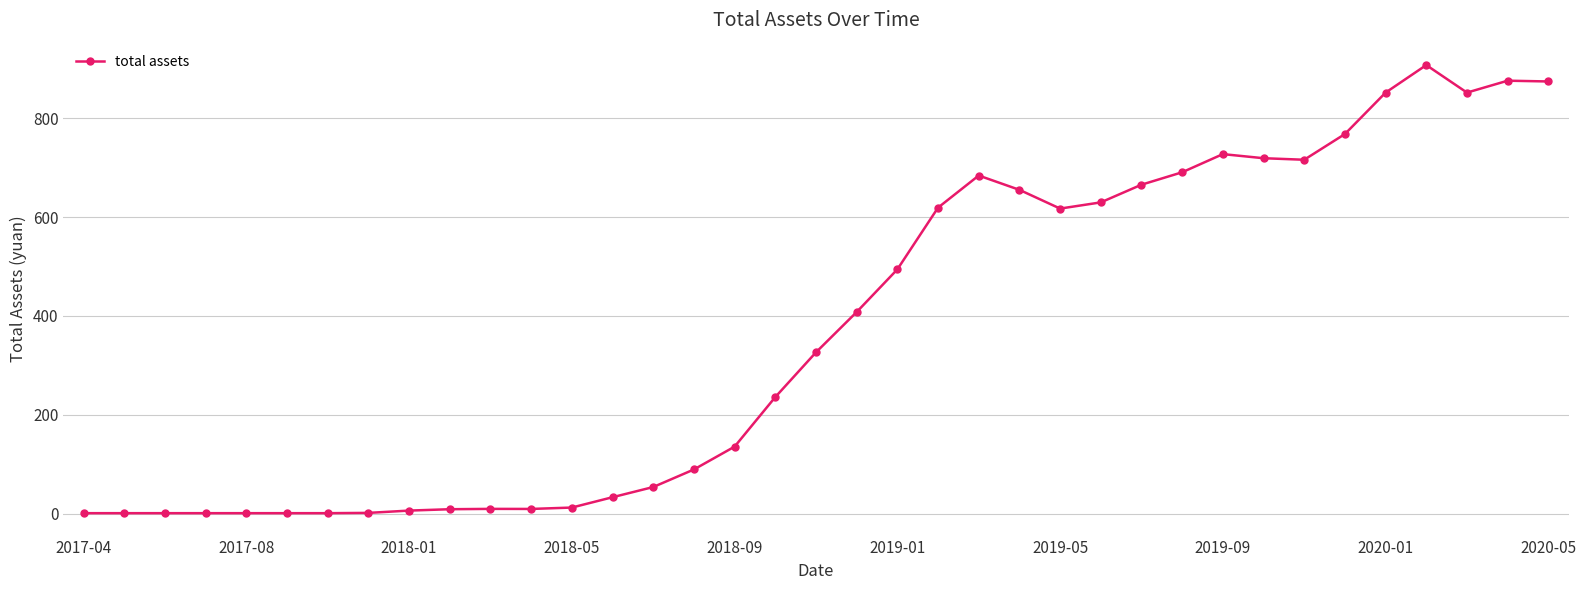

How many data points does each series have?

37